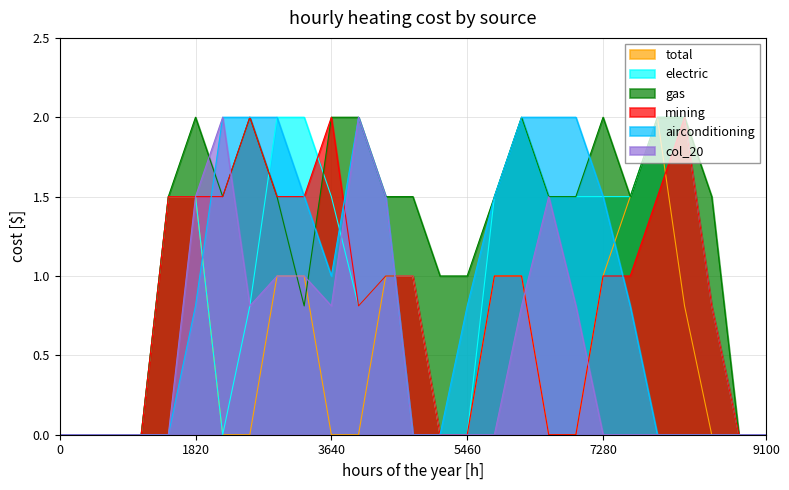

Which series has the largest total across all categories?

gas